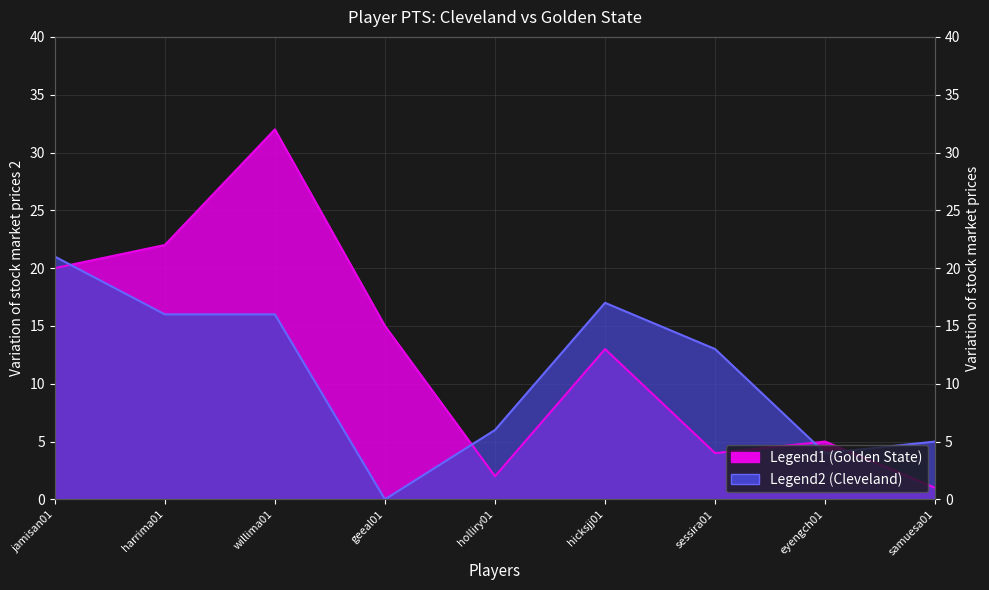

Read the Golden State PTS value at harrima01, to the nearest 5.

20